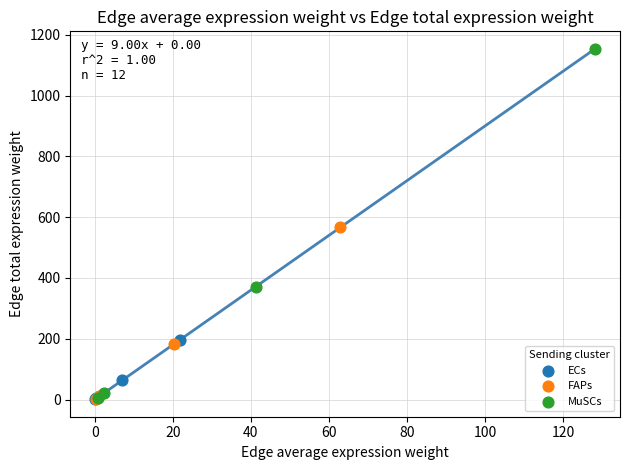

Which series has the widest spread of Y values?

MuSCs